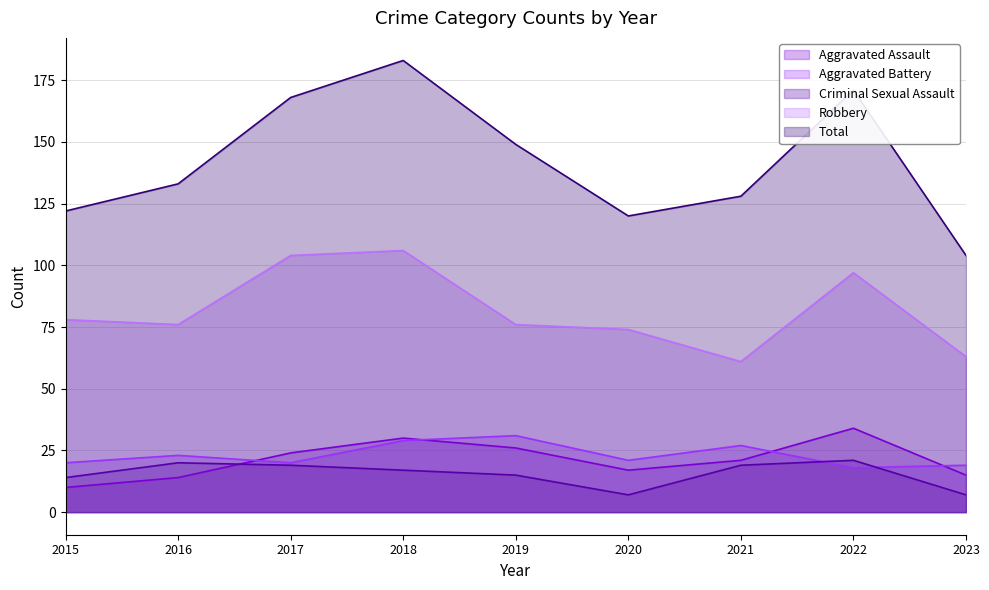

Is it true that Aggravated Assault equals 15 at 2022?

False